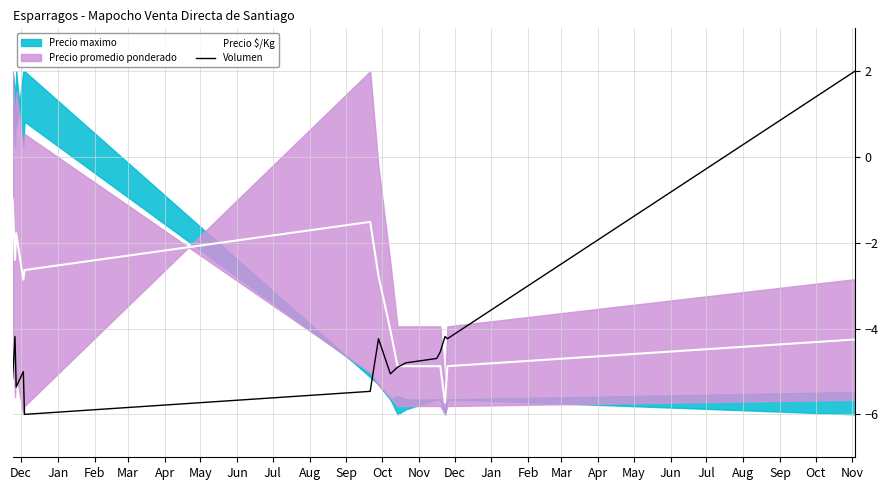

What is the lowest value of the Volumen series?

-6.0